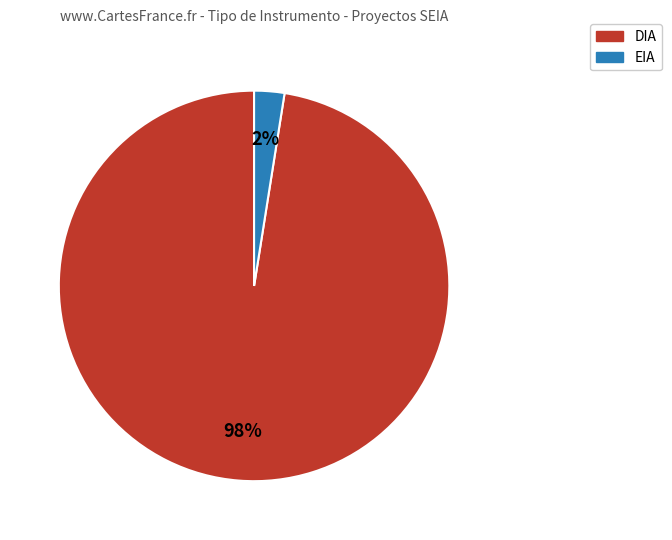

How many segments does this pie chart have?

2